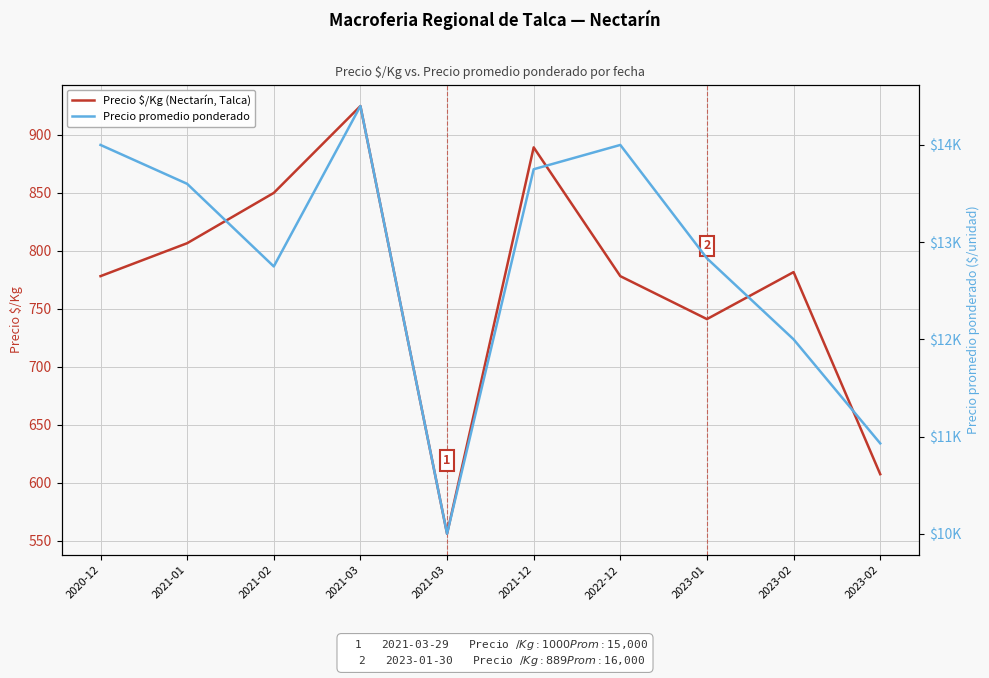

Where is the first local minimum for Precio promedio ponderado?

2021-02